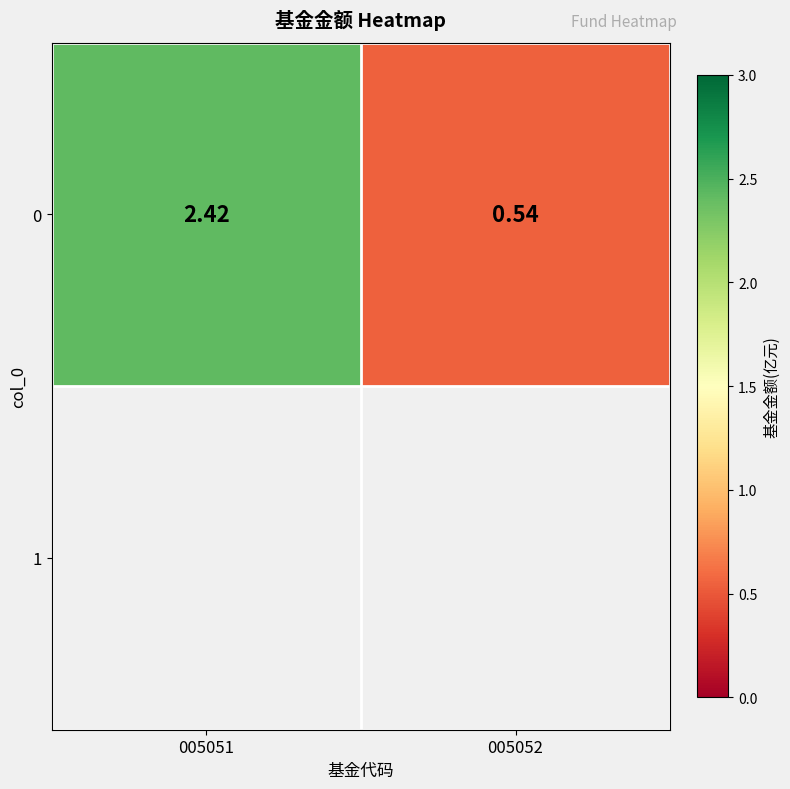

Rank the categories by value from highest to lowest.

005051, 005052